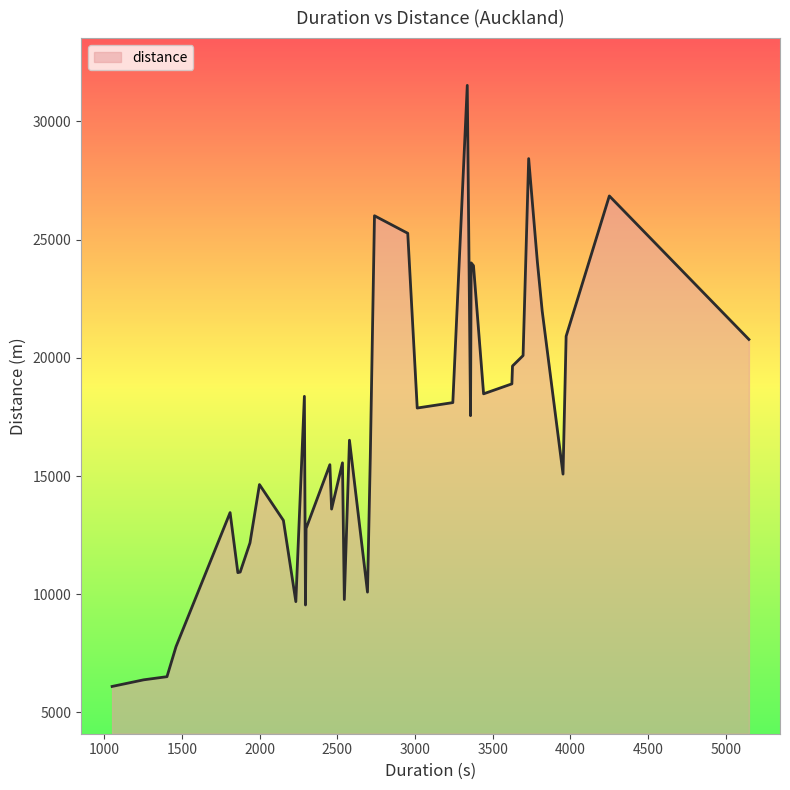

What is the smallest value displayed?

6101